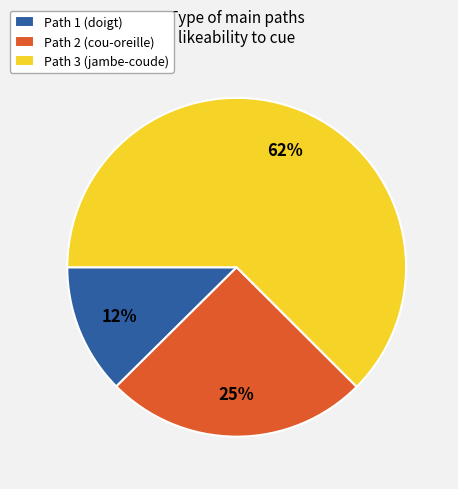

Which has a higher value, Path 3 (jambe-coude) or Path 1 (doigt)?

Path 3 (jambe-coude)